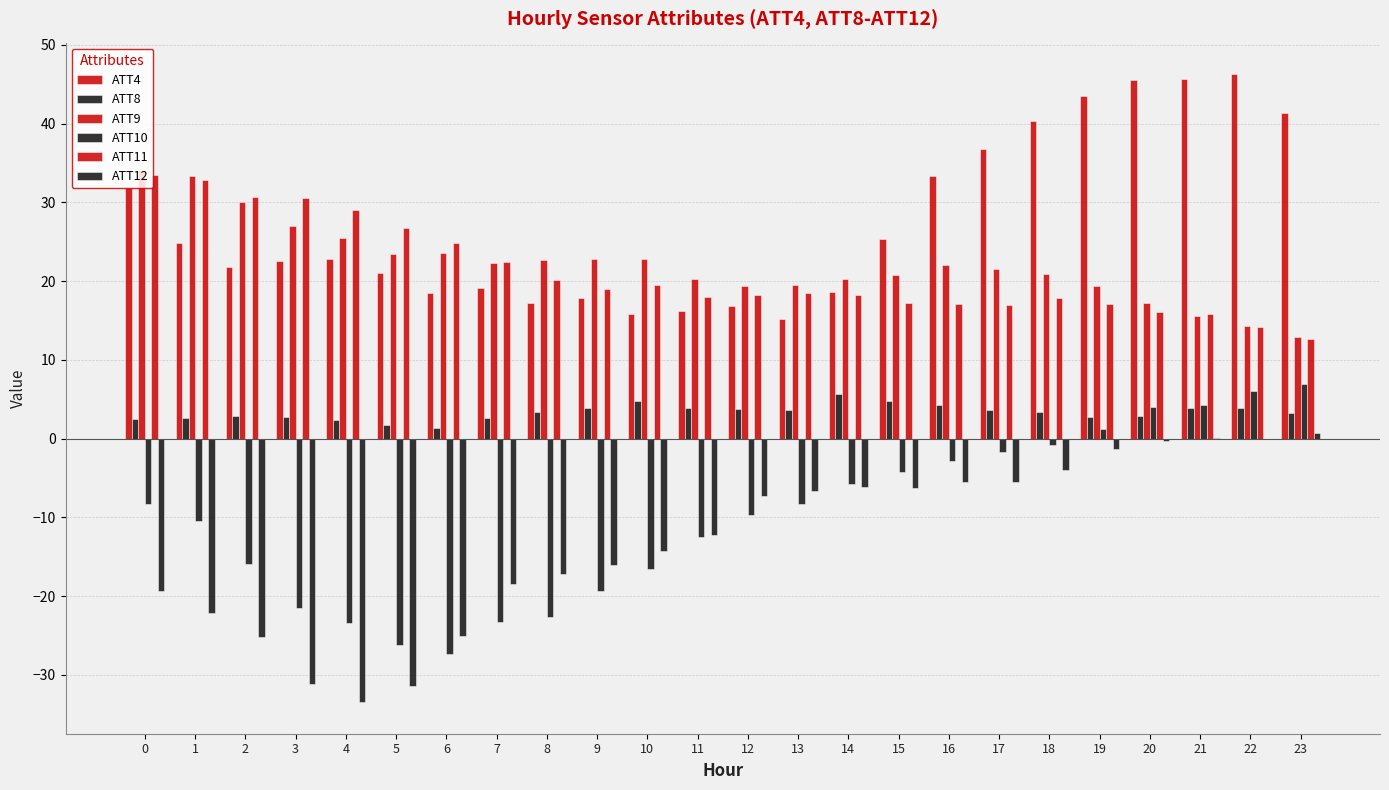

Reading left to right, extract all data points from this chart.

ATT4: 0=31.8	1=24.9	2=21.8	3=22.5	4=22.8	5=21.1	6=18.5	7=19.1	8=17.2	9=17.8	10=15.8	11=16.2	12=16.9	13=15.2	14=18.6	15=25.4	16=33.4	17=36.8	18=40.3	19=43.5	20=45.6	21=45.7	22=46.3	23=41.3
ATT8: 0=2.5	1=2.6	2=2.9	3=2.8	4=2.4	5=1.7	6=1.4	7=2.6	8=3.4	9=3.9	10=4.8	11=3.9	12=3.7	13=3.6	14=5.6	15=4.8	16=4.3	17=3.7	18=3.3	19=2.7	20=2.9	21=3.9	22=3.9	23=3.2
ATT9: 0=34.2	1=33.3	2=30.0	3=27.1	4=25.5	5=23.5	6=23.5	7=22.3	8=22.7	9=22.8	10=22.9	11=20.2	12=19.4	13=19.5	14=20.2	15=20.8	16=22.1	17=21.6	18=20.9	19=19.4	20=17.2	21=15.6	22=14.3	23=12.9
ATT10: 0=-8.3	1=-10.5	2=-15.9	3=-21.4	4=-23.3	5=-26.1	6=-27.3	7=-23.3	8=-22.7	9=-19.3	10=-16.5	11=-12.5	12=-9.7	13=-8.3	14=-5.8	15=-4.2	16=-2.8	17=-1.7	18=-0.9	19=1.2	20=4.0	21=4.3	22=6.0	23=6.9
ATT11: 0=33.5	1=32.8	2=30.7	3=30.6	4=29.1	5=26.8	6=24.9	7=22.5	8=20.1	9=19.0	10=19.5	11=18.0	12=18.2	13=18.5	14=18.2	15=17.2	16=17.2	17=17.0	18=17.8	19=17.1	20=16.1	21=15.9	22=14.1	23=12.7
ATT12: 0=-19.4	1=-22.2	2=-25.2	3=-31.2	4=-33.5	5=-31.4	6=-25.0	7=-18.5	8=-17.1	9=-16.1	10=-14.2	11=-12.2	12=-7.3	13=-6.6	14=-6.1	15=-6.2	16=-5.6	17=-5.6	18=-3.9	19=-1.3	20=-0.3	21=0.1	22=-0.0	23=0.7